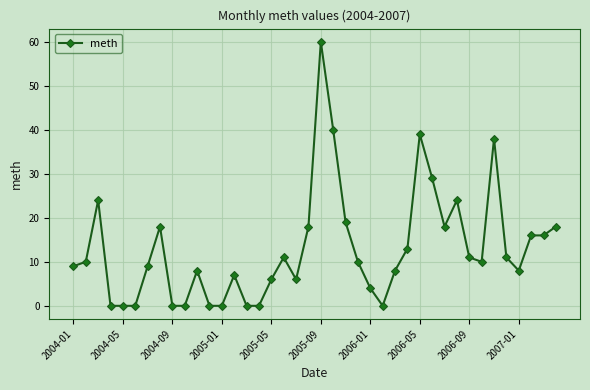

What is the difference between the maximum and second lowest values?

60